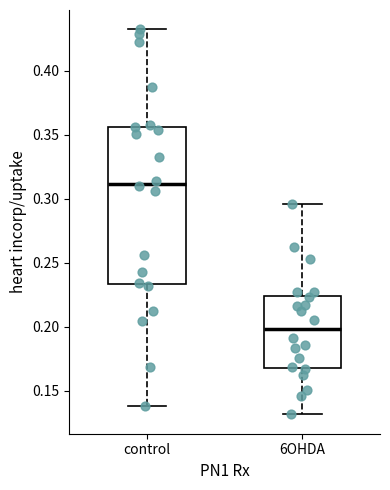

Which box is the tallest, from its lower edge to its upper edge?

control